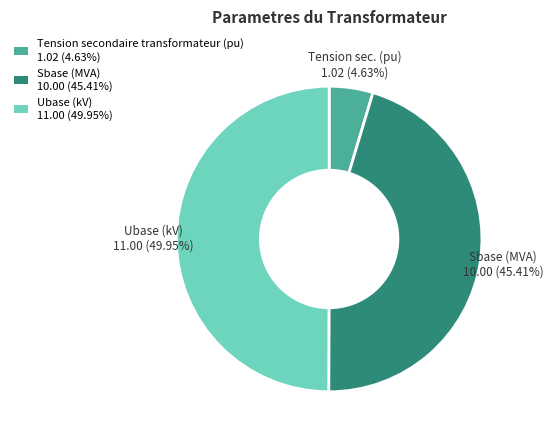

To the nearest percent, what is the difference between the largest and smallest slice percentages?

45%